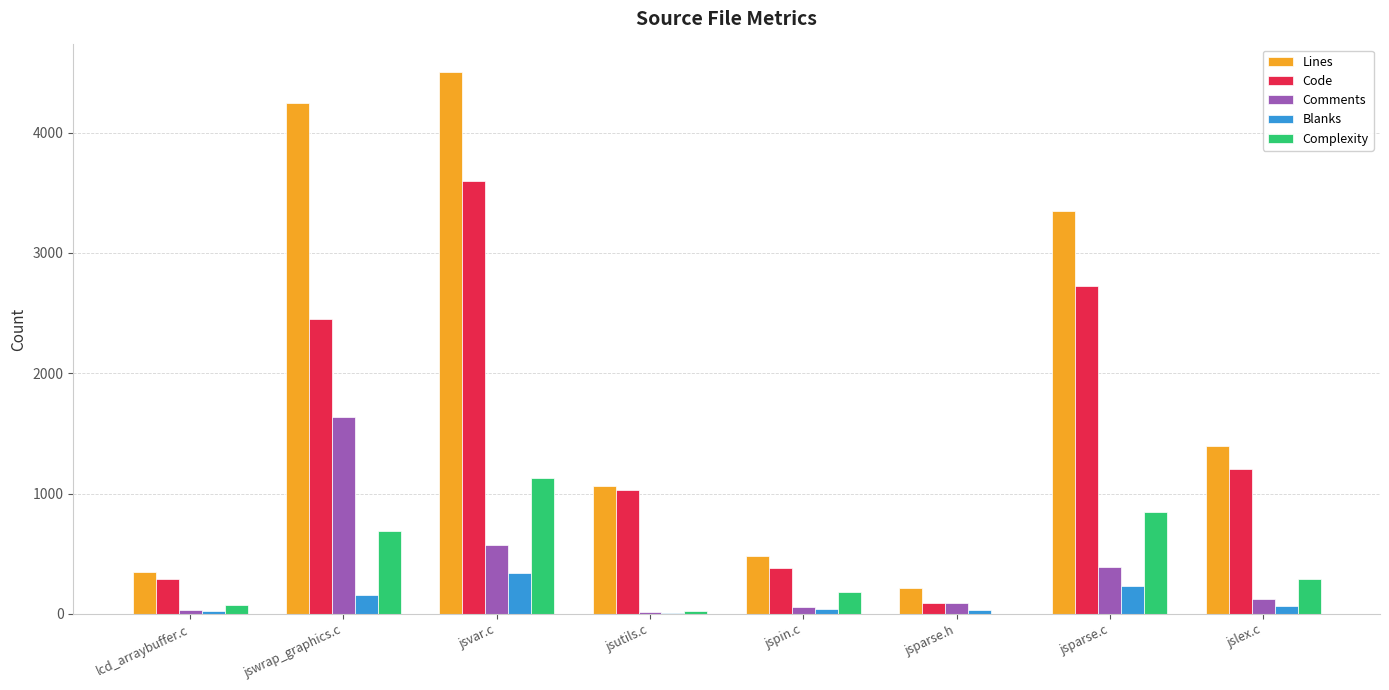

At which category is the sum across all series the highest?

jsvar.c